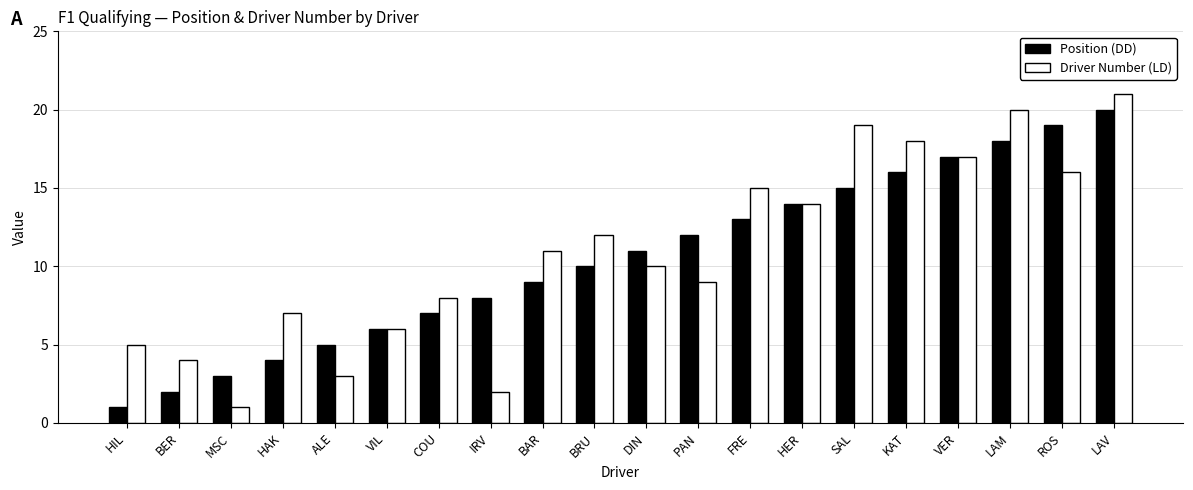

What is the total value across all series at HAK?

11